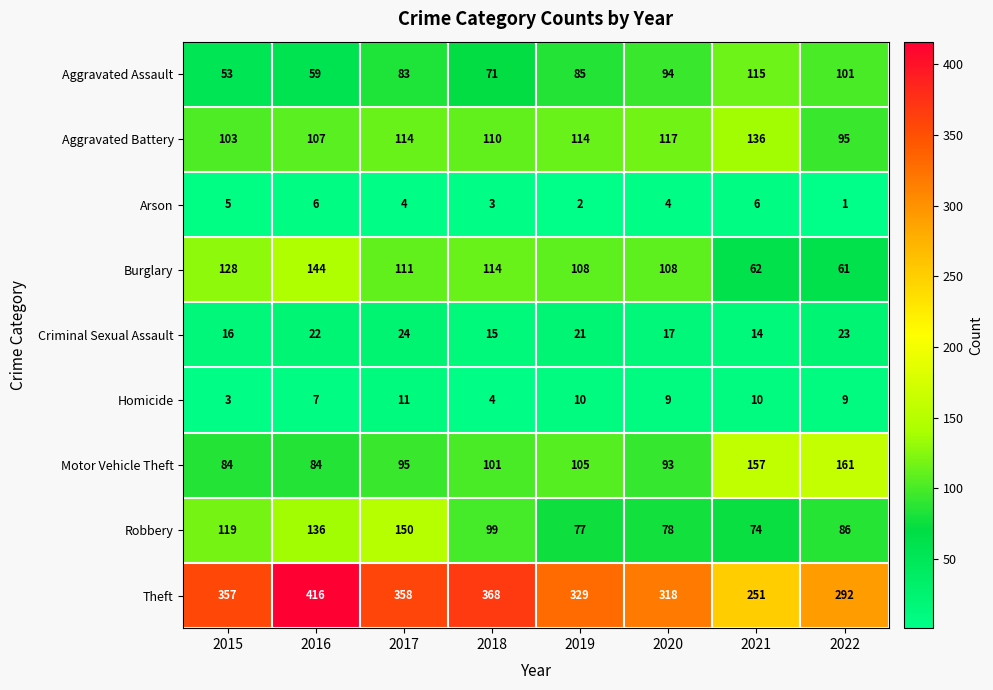

What is the difference between the highest and lowest values at 2018?

365